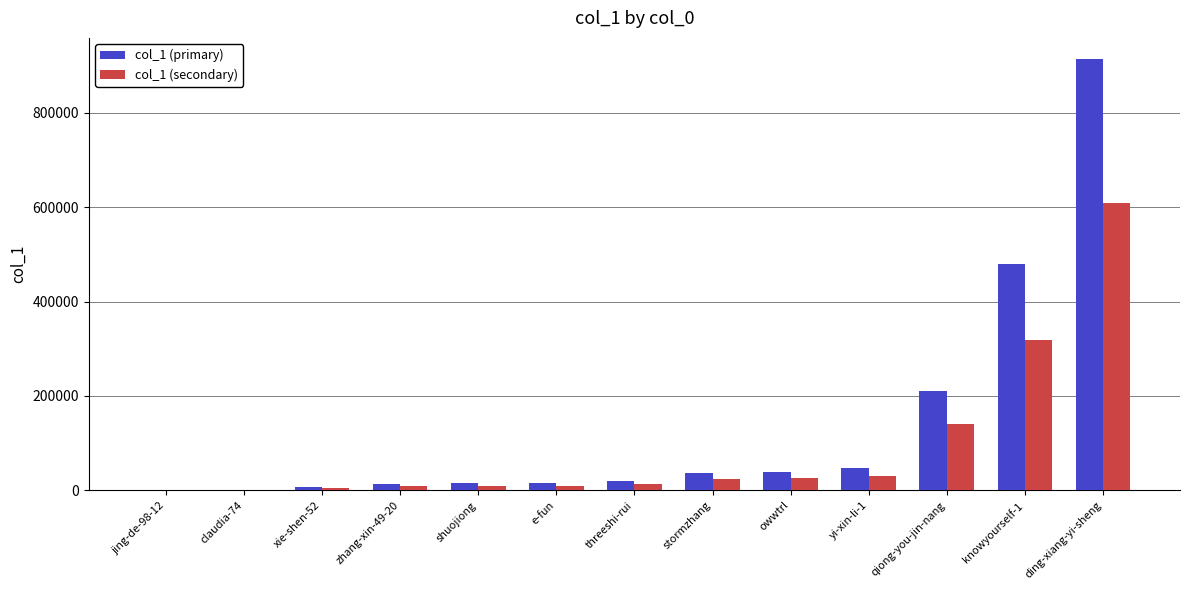

What is the sum of all col_1 (primary) values?

1796511.6